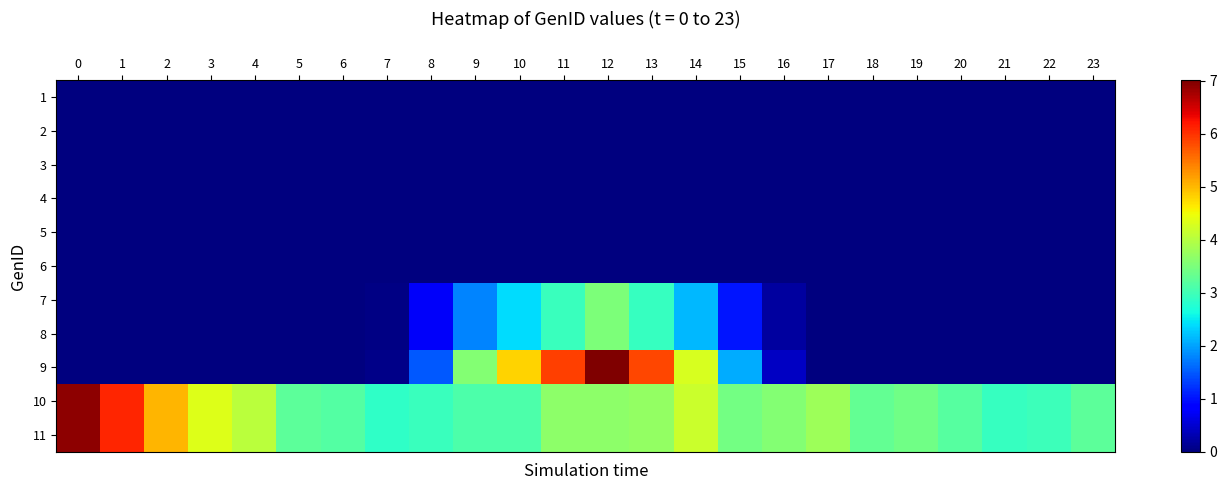

Reading left to right, list all the values displayed in this chart.

1: 0=0.0	1=0.0	2=0.0	3=0.0	4=0.0	5=0.0	6=0.0	7=0.0	8=0.0	9=0.0	10=0.0	11=0.0	12=0.0	13=0.0	14=0.0	15=0.0	16=0.0	17=0.0	18=0.0	19=0.0	20=0.0	21=0.0	22=0.0	23=0.0
2: 0=0.0	1=0.0	2=0.0	3=0.0	4=0.0	5=0.0	6=0.0	7=0.0	8=0.0	9=0.0	10=0.0	11=0.0	12=0.0	13=0.0	14=0.0	15=0.0	16=0.0	17=0.0	18=0.0	19=0.0	20=0.0	21=0.0	22=0.0	23=0.0
3: 0=0.0	1=0.0	2=0.0	3=0.0	4=0.0	5=0.0	6=0.0	7=0.0	8=0.0	9=0.0	10=0.0	11=0.0	12=0.0	13=0.0	14=0.0	15=0.0	16=0.0	17=0.0	18=0.0	19=0.0	20=0.0	21=0.0	22=0.0	23=0.0
4: 0=0.0	1=0.0	2=0.0	3=0.0	4=0.0	5=0.0	6=0.0	7=0.0	8=0.0	9=0.0	10=0.0	11=0.0	12=0.0	13=0.0	14=0.0	15=0.0	16=0.0	17=0.0	18=0.0	19=0.0	20=0.0	21=0.0	22=0.0	23=0.0
5: 0=0.0	1=0.0	2=0.0	3=0.0	4=0.0	5=0.0	6=0.0	7=0.0	8=0.0	9=0.0	10=0.0	11=0.0	12=0.0	13=0.0	14=0.0	15=0.0	16=0.0	17=0.0	18=0.0	19=0.0	20=0.0	21=0.0	22=0.0	23=0.0
6: 0=0.0	1=0.0	2=0.0	3=0.0	4=0.0	5=0.0	6=0.0	7=0.0	8=0.0	9=0.0	10=0.0	11=0.0	12=0.0	13=0.0	14=0.0	15=0.0	16=0.0	17=0.0	18=0.0	19=0.0	20=0.0	21=0.0	22=0.0	23=0.0
7: 0=0.0	1=0.0	2=0.0	3=0.0	4=0.0	5=0.0	6=0.0	7=0.0	8=0.8	9=1.8	10=2.4	11=3.0	12=3.5	13=2.9	14=2.1	15=1.0	16=0.2	17=0.0	18=0.0	19=0.0	20=0.0	21=0.0	22=0.0	23=0.0
8: 0=0.0	1=0.0	2=0.0	3=0.0	4=0.0	5=0.0	6=0.0	7=0.0	8=0.8	9=1.8	10=2.4	11=3.0	12=3.5	13=2.9	14=2.1	15=1.0	16=0.2	17=0.0	18=0.0	19=0.0	20=0.0	21=0.0	22=0.0	23=0.0
9: 0=0.0	1=0.0	2=0.0	3=0.0	4=0.0	5=0.0	6=0.0	7=0.1	8=1.5	9=3.6	10=4.8	11=5.9	12=7.0	13=5.9	14=4.3	15=2.1	16=0.4	17=0.0	18=0.0	19=0.0	20=0.0	21=0.0	22=0.0	23=0.0
10: 0=6.9	1=6.1	2=5.0	3=4.3	4=4.0	5=3.2	6=3.2	7=2.9	8=2.9	9=3.1	10=3.1	11=3.7	12=3.7	13=3.7	14=4.2	15=3.4	16=3.6	17=3.8	18=3.3	19=3.4	20=3.2	21=2.9	22=3.0	23=3.3
11: 0=6.9	1=6.1	2=5.0	3=4.3	4=4.0	5=3.2	6=3.2	7=2.9	8=2.9	9=3.1	10=3.1	11=3.7	12=3.7	13=3.7	14=4.2	15=3.4	16=3.6	17=3.8	18=3.3	19=3.4	20=3.2	21=2.9	22=3.0	23=3.3